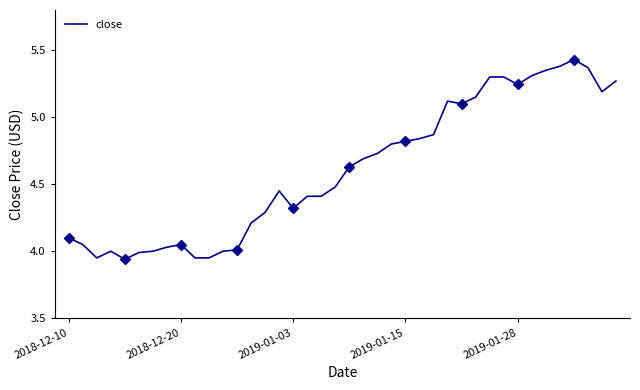

True or false: close has a value of 8.0 at 2019-01-15.

False